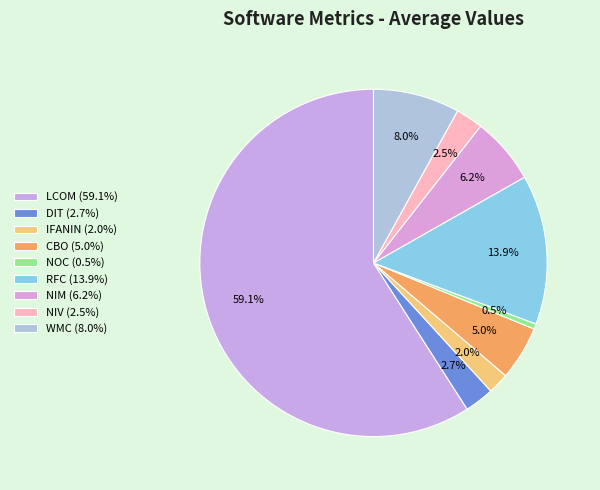

Count the number of slices in the pie.

9